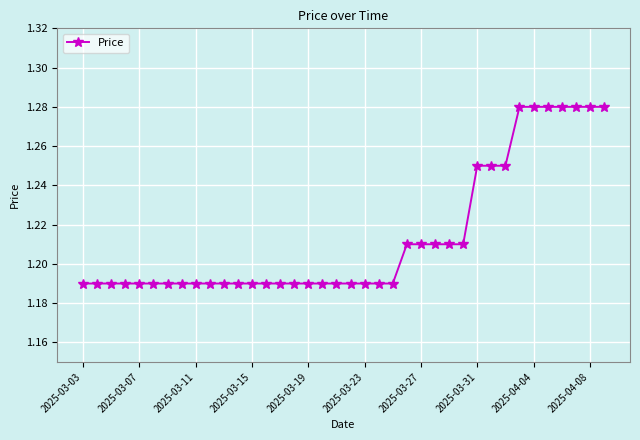

What is the sum of all values?

46.1